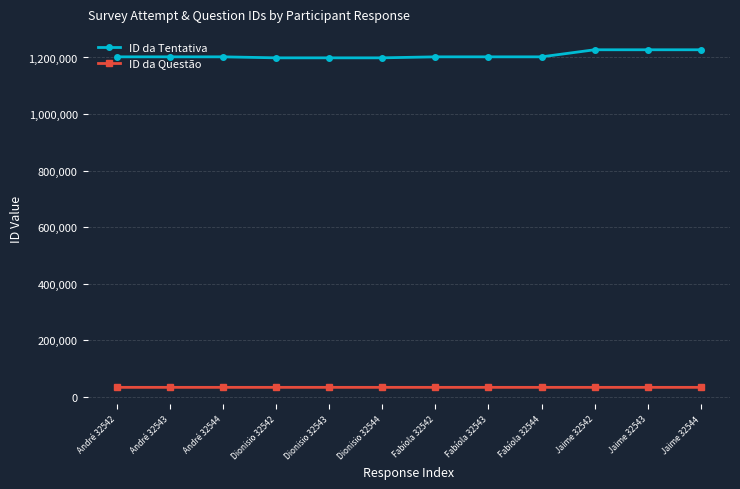

Which series has the widest spread of values?

ID da Tentativa